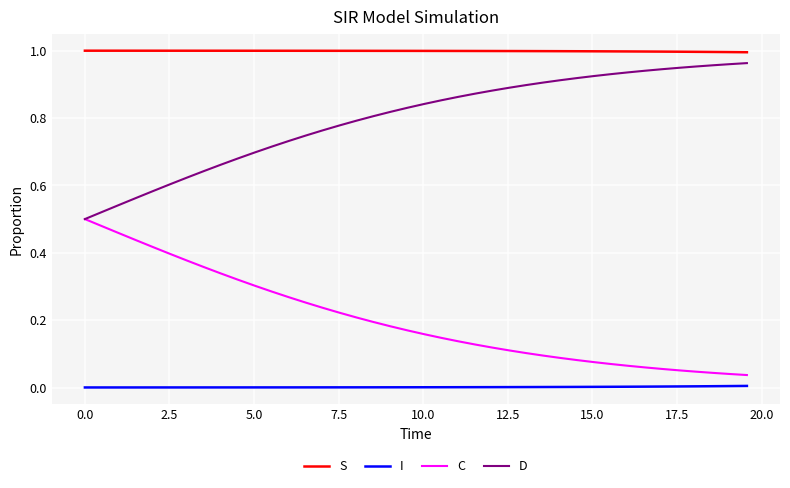

What are all the series names shown in the legend?

S, I, C, D